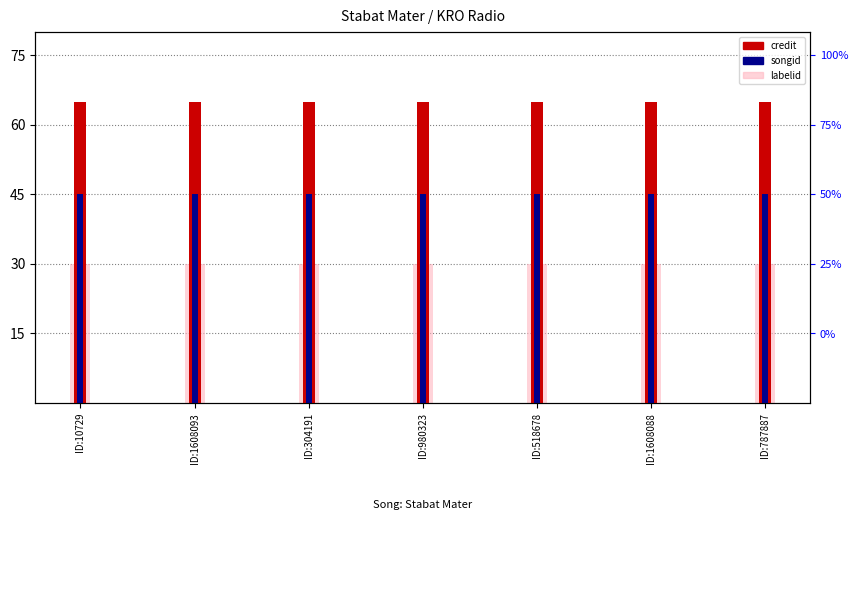

At which label does labelid reach its peak?

ID:10729